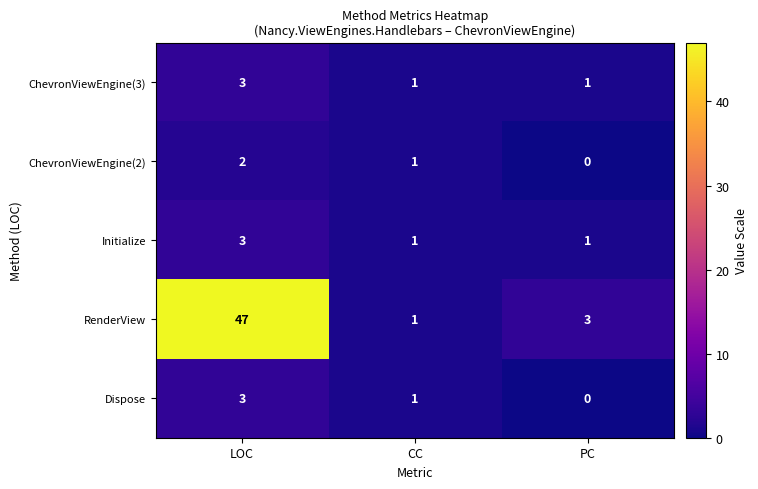

Which category has the highest value in the Dispose series?

LOC